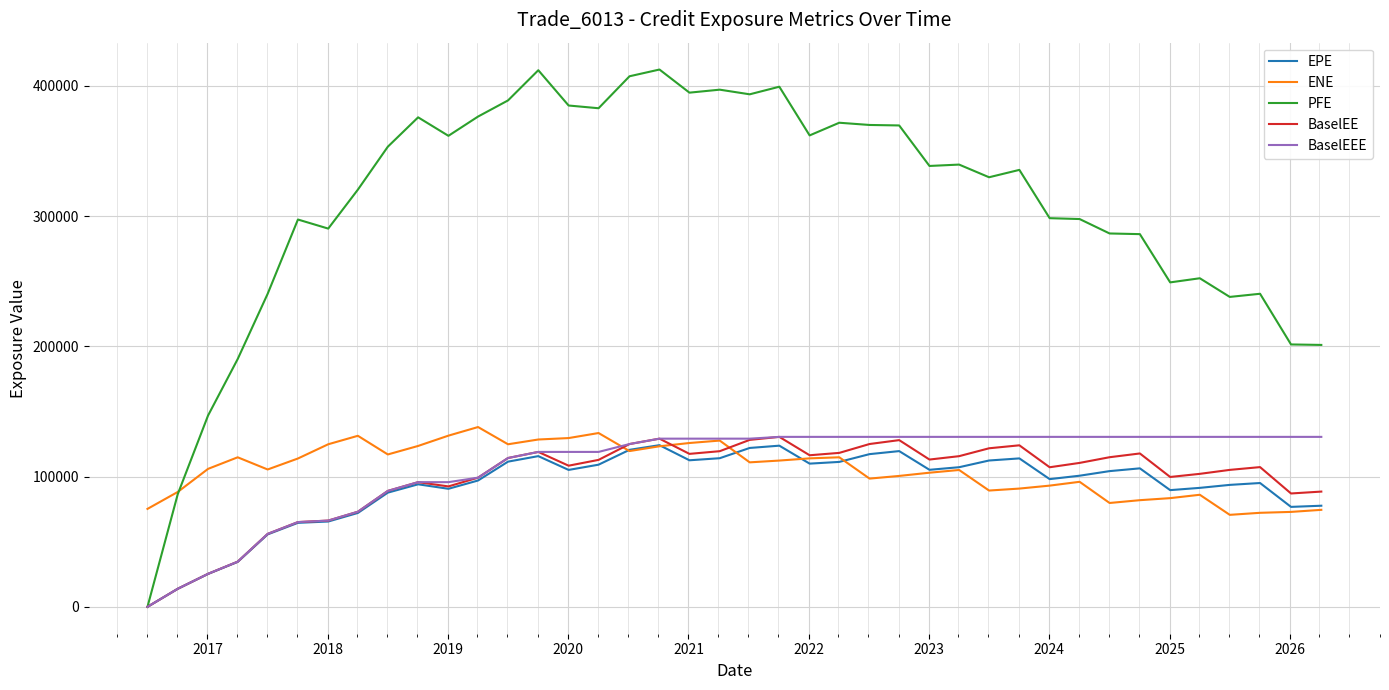

Which series has the largest total across all categories?

PFE